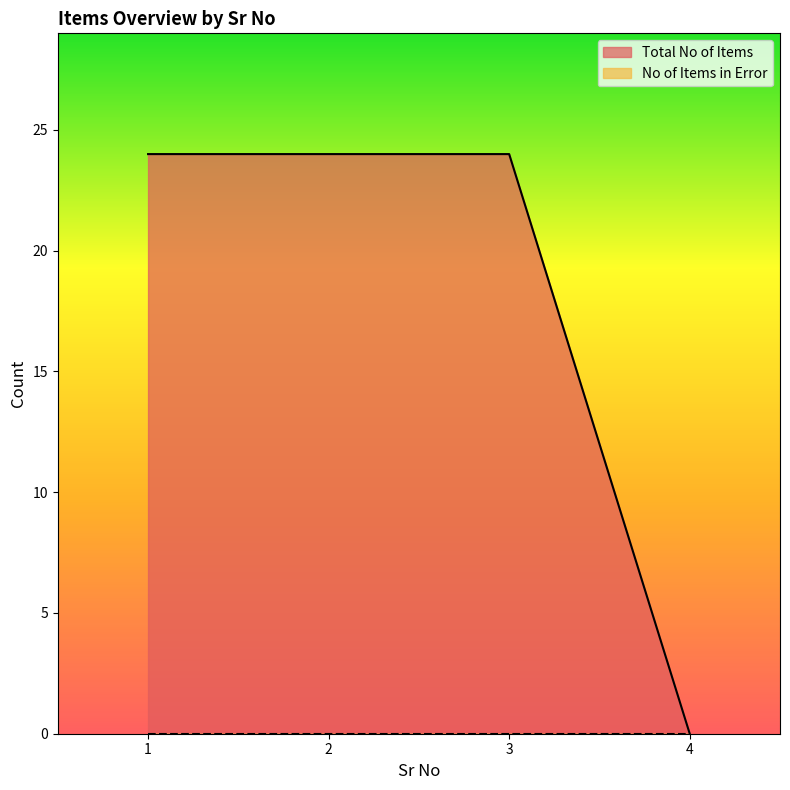

Reading left to right, what are all the values shown in this chart?

1=24	2=24	3=24	4=0